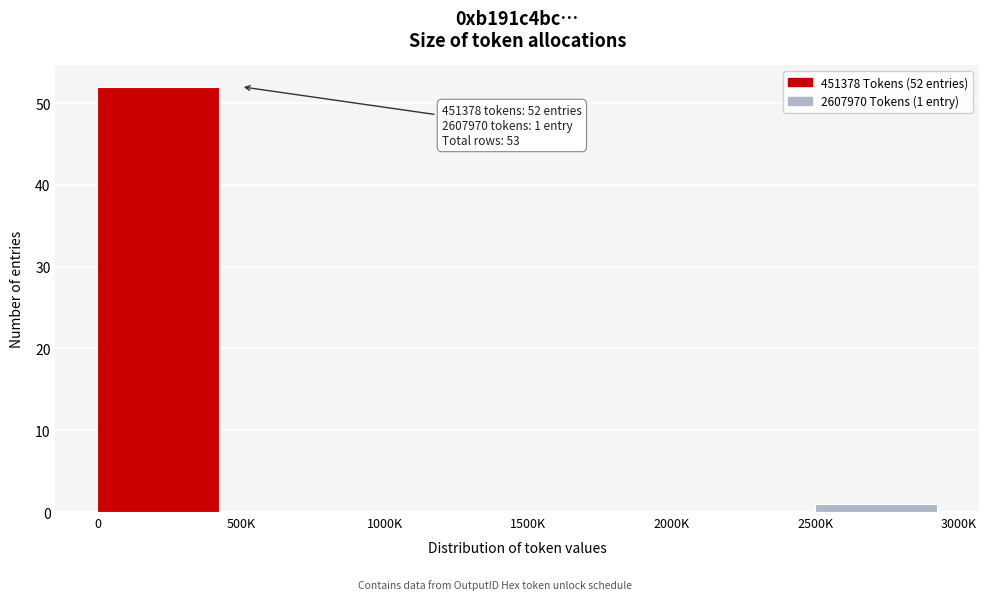

Reading left to right, extract all data points from this chart.

0=52	500K=0	1000K=0	1500K=0	2000K=0	2500K=1